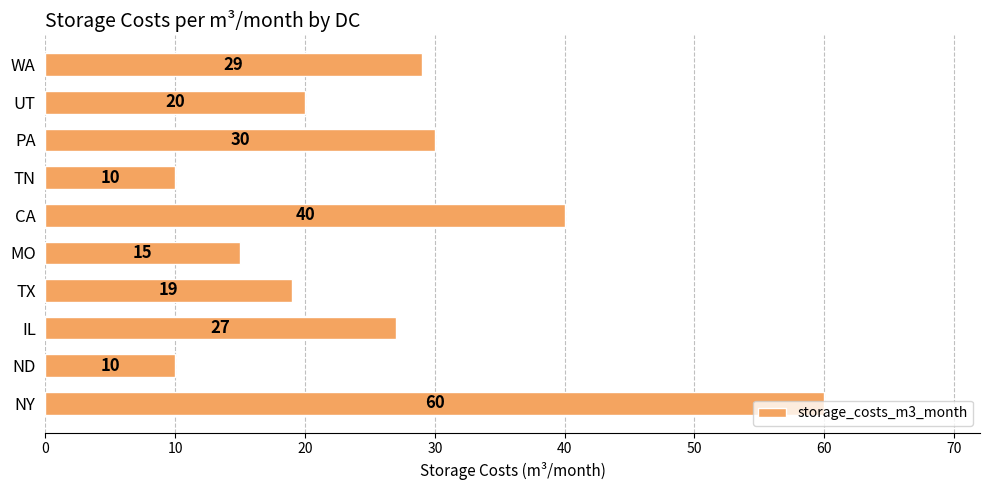

Which has a higher value, UT or ND?

UT